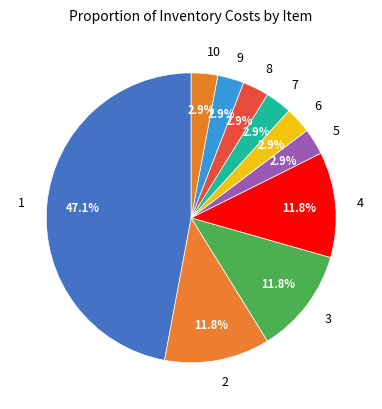

How much of the chart is everything except 5?

97.1%